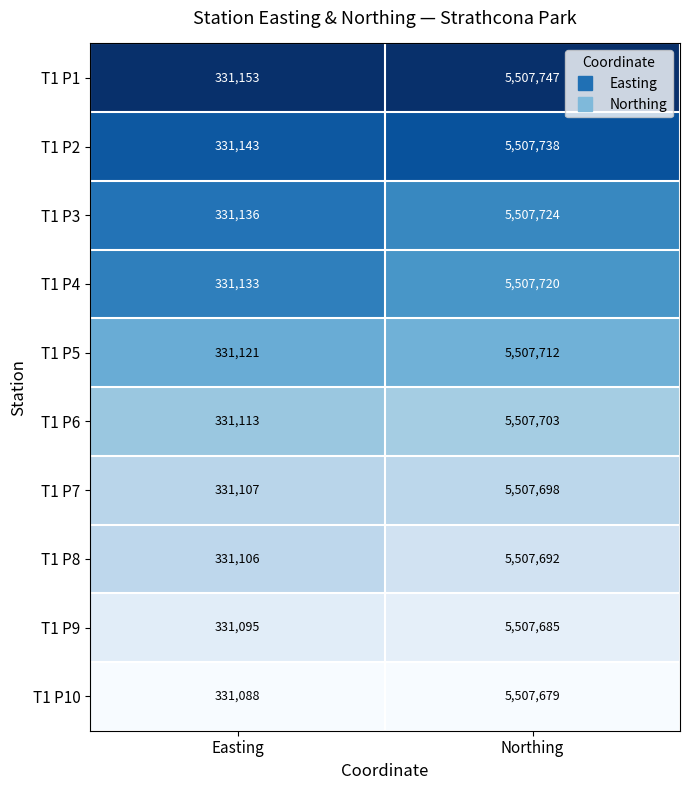

Which category has the lowest value across all series?

Easting